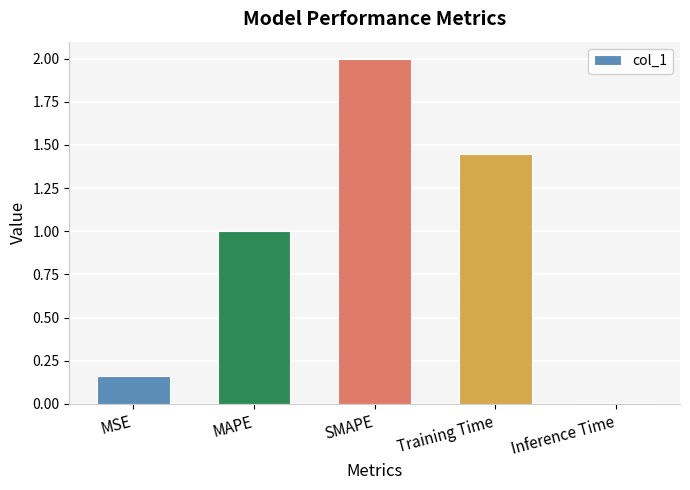

Rank the categories by value from highest to lowest.

SMAPE, Training Time, MAPE, MSE, Inference Time